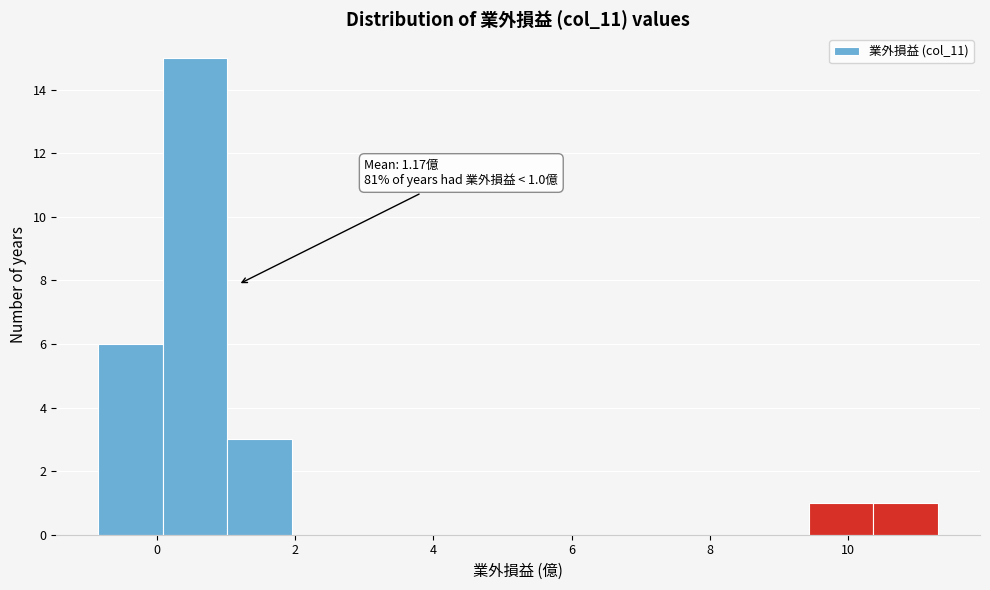

Over which range of the x-axis is the bar tallest?

0.0 to 1.0